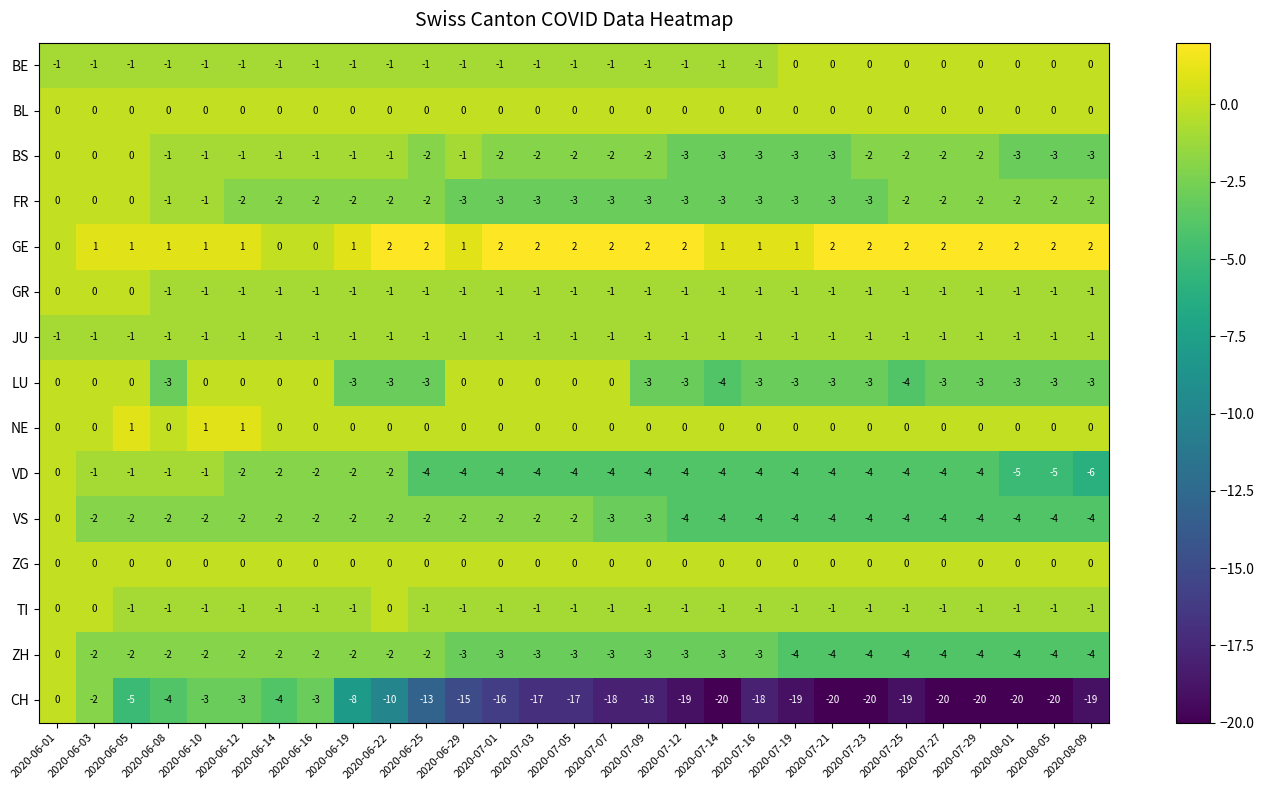

At which category is the sum across all series the highest?

2020-06-01